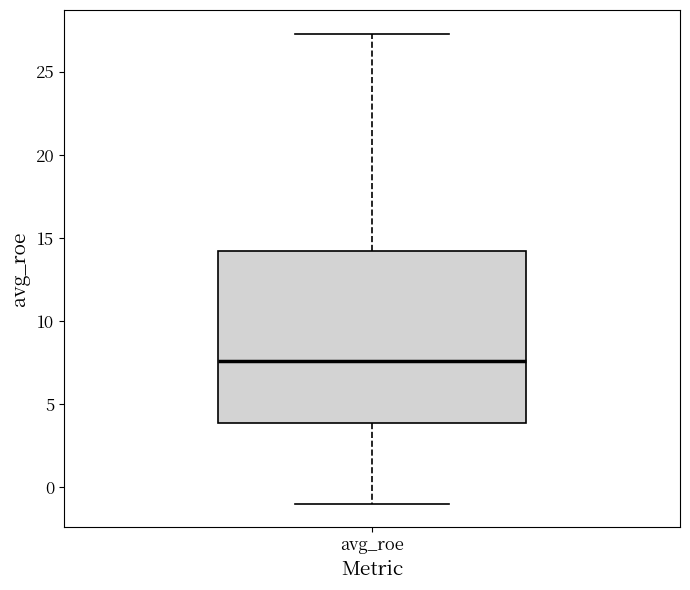

Read this box plot against the y-axis: the position of the median line, the range covered by the box, and the ends of both whiskers. The values are not printed on the chart, so give them approximately, as read against the axis.

median 7.5, box 4.0 to 14.0, whiskers -1.0 to 27.5